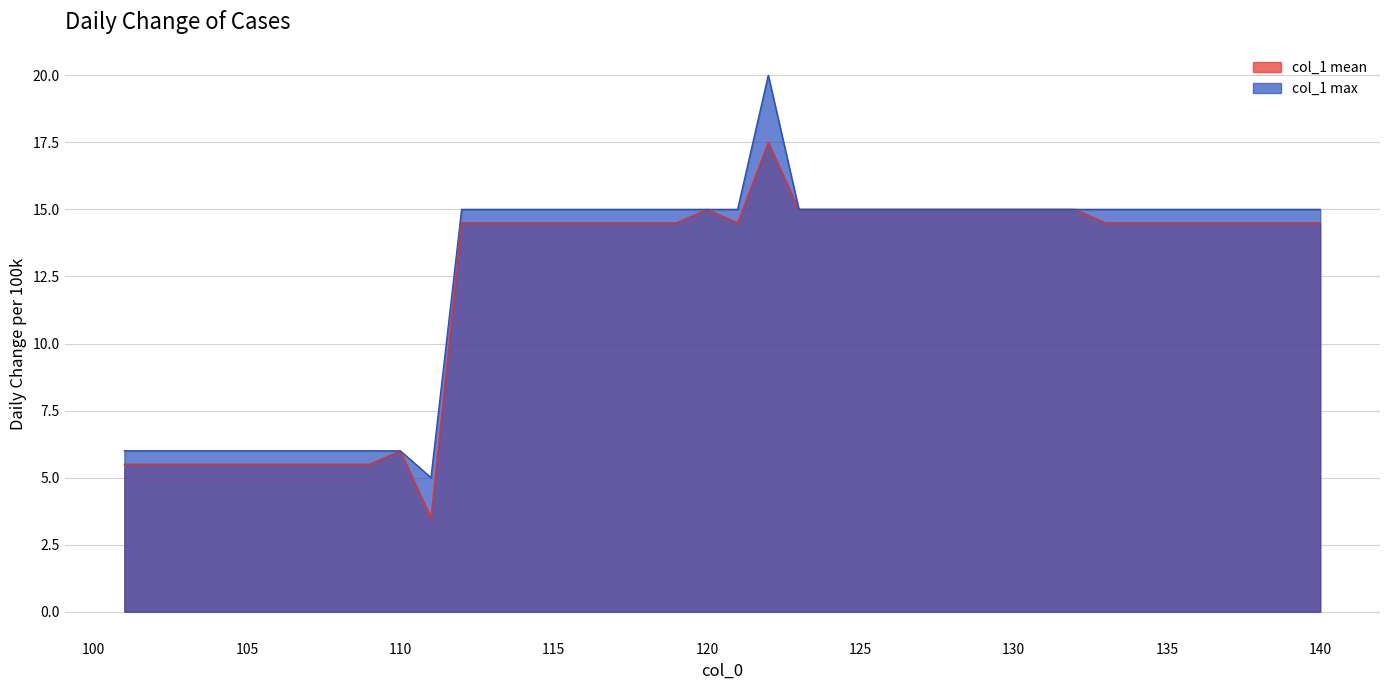

Which series has the widest spread of values?

col_1 max